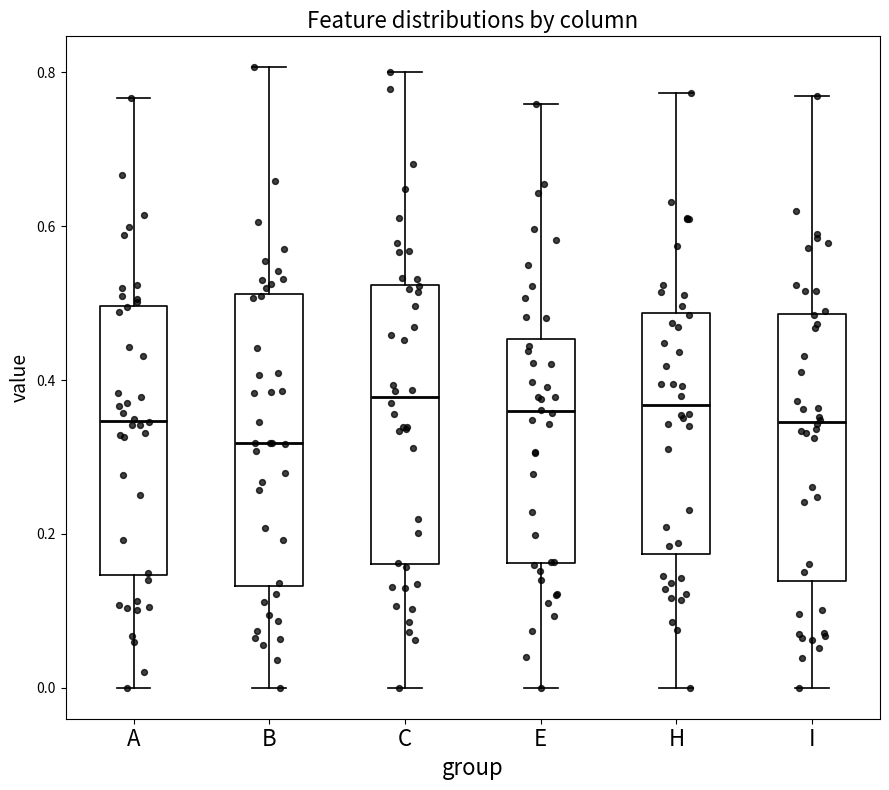

Reading left to right, read every box against the y-axis: the position of its median line, the range the box covers, and the ends of its whiskers. The values are not printed on the chart, so give them approximately, as read against the axis.

A: median 0.34, box 0.14 to 0.50, whiskers 0.00 to 0.76
B: median 0.32, box 0.14 to 0.52, whiskers 0.00 to 0.80
C: median 0.38, box 0.16 to 0.52, whiskers 0.00 to 0.80
E: median 0.36, box 0.16 to 0.46, whiskers 0.00 to 0.76
H: median 0.36, box 0.18 to 0.48, whiskers 0.00 to 0.78
I: median 0.34, box 0.14 to 0.48, whiskers 0.00 to 0.76